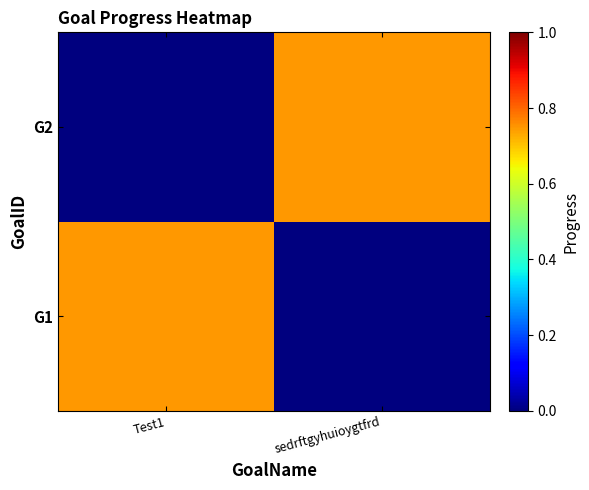

Reading left to right, transcribe all the data shown in this chart.

G1: Test1=0.7	sedrftgyhuioygtfrd=0.0
G2: Test1=0.0	sedrftgyhuioygtfrd=0.7